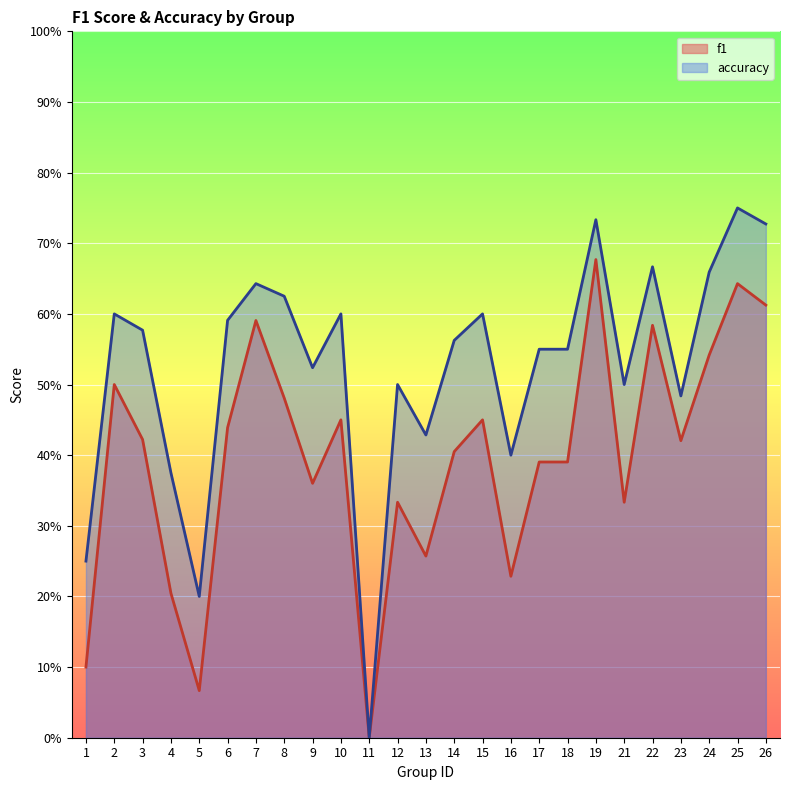

At which category does f1 reach its first local valley?

5